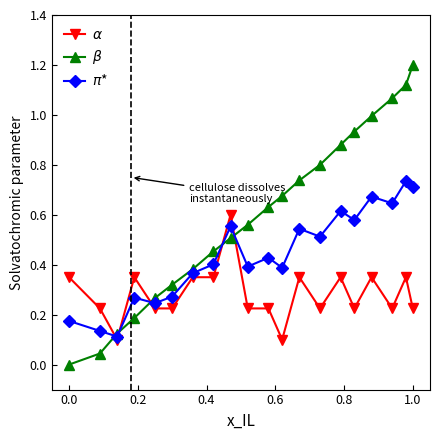

What are all the series names shown in the legend?

$\alpha$, $\beta$, $\pi$*